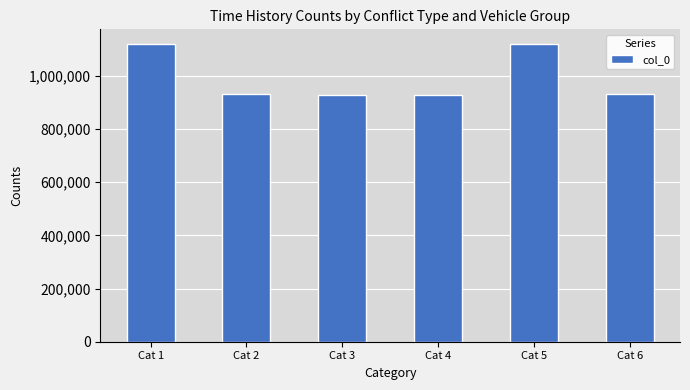

Between Cat 1 and Cat 2, which is larger?

Cat 1